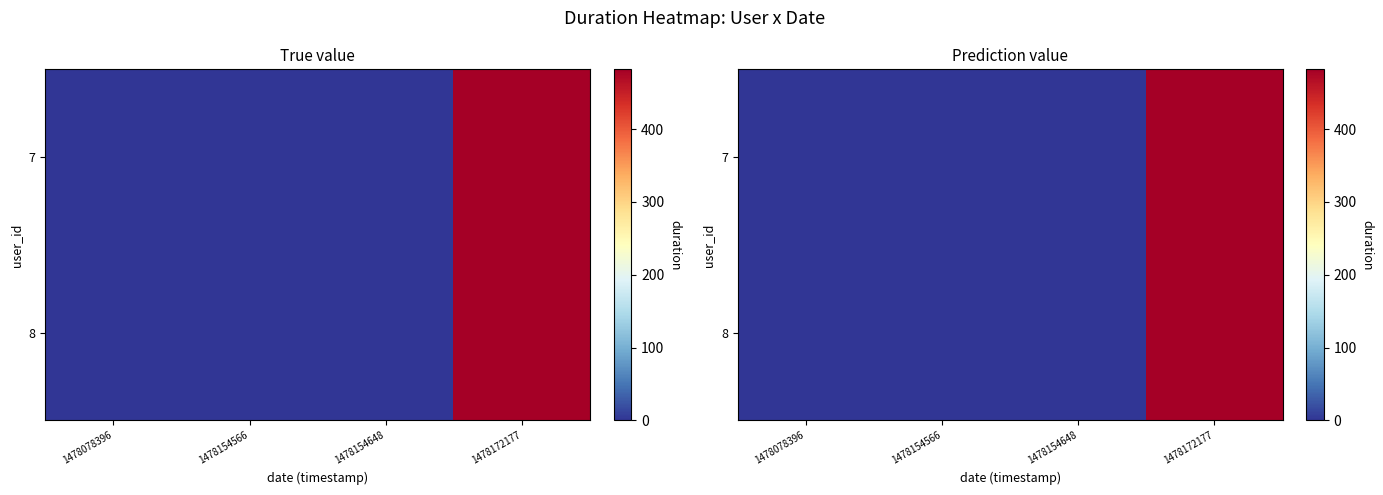

Rank the categories by 7 value from lowest to highest.

1478078396, 1478154566, 1478154648, 1478172177